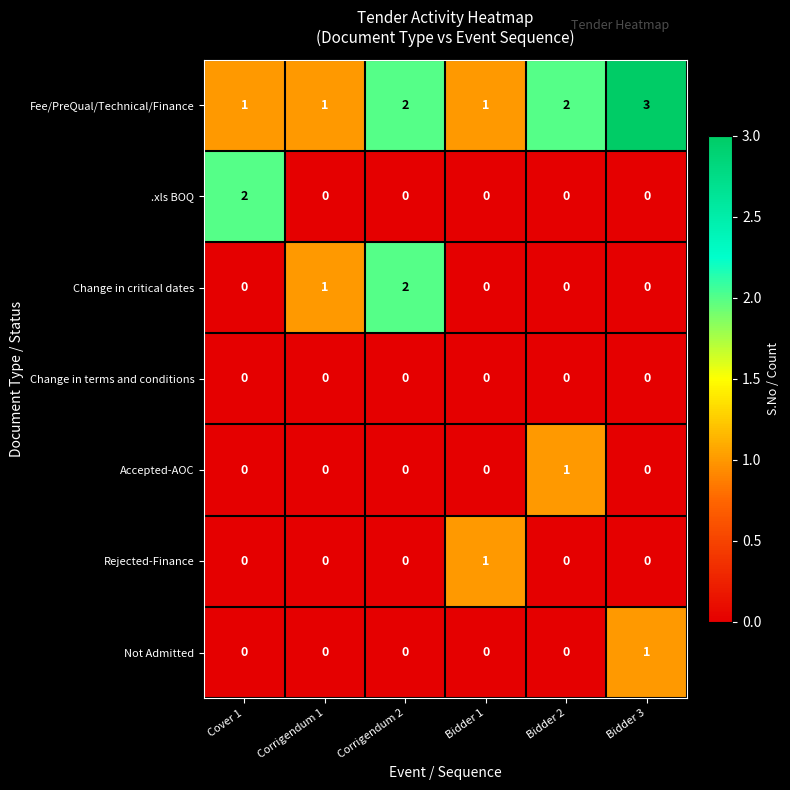

Count the .xls BOQ values in the range 0 to 1.

5